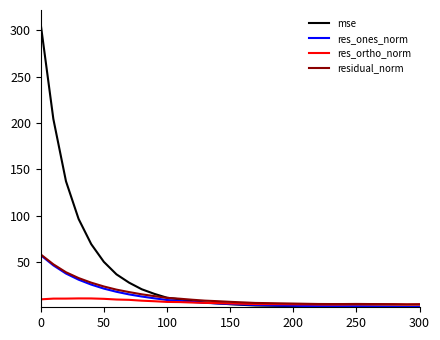

What is the maximum value for residual_norm?

58.1